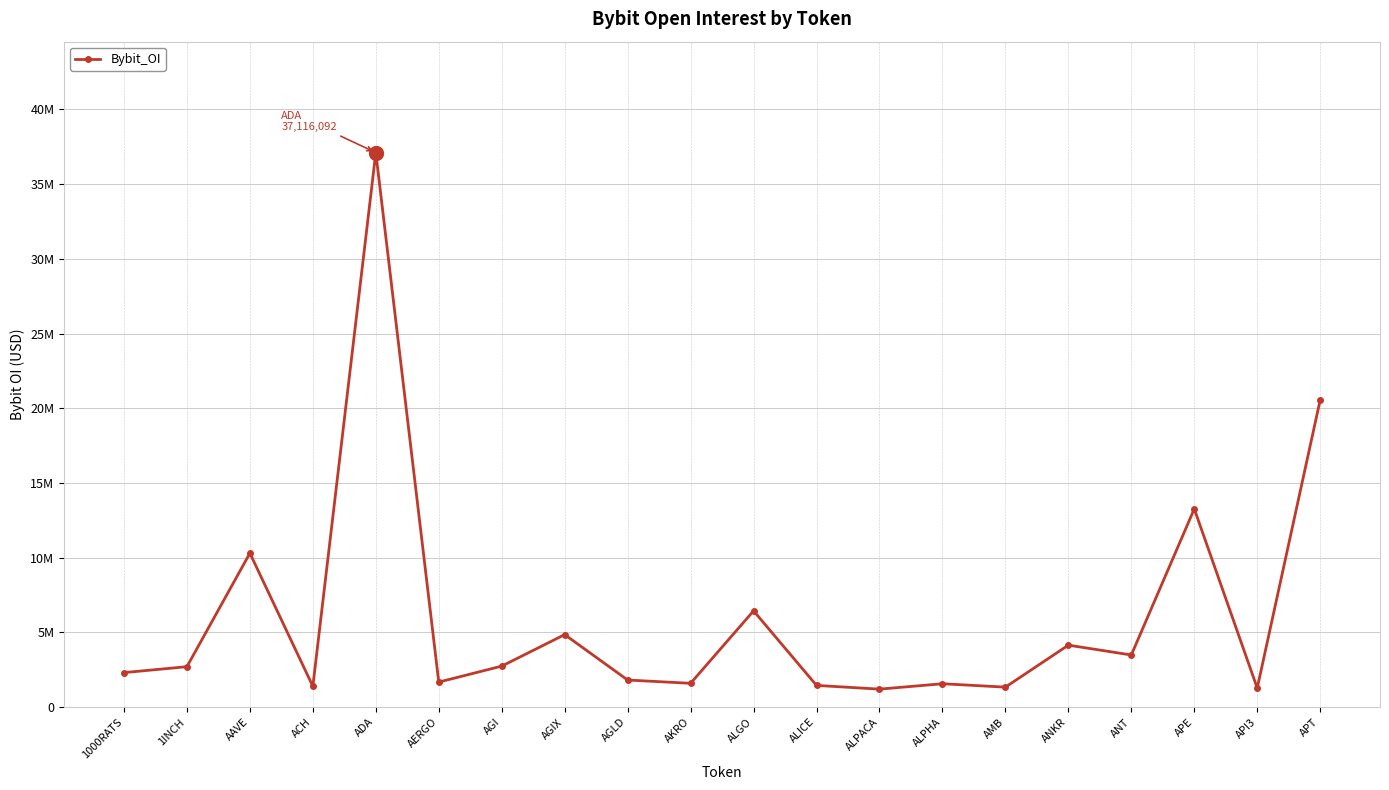

How many interior local valleys (lower than both neighbors) does the data have?

7